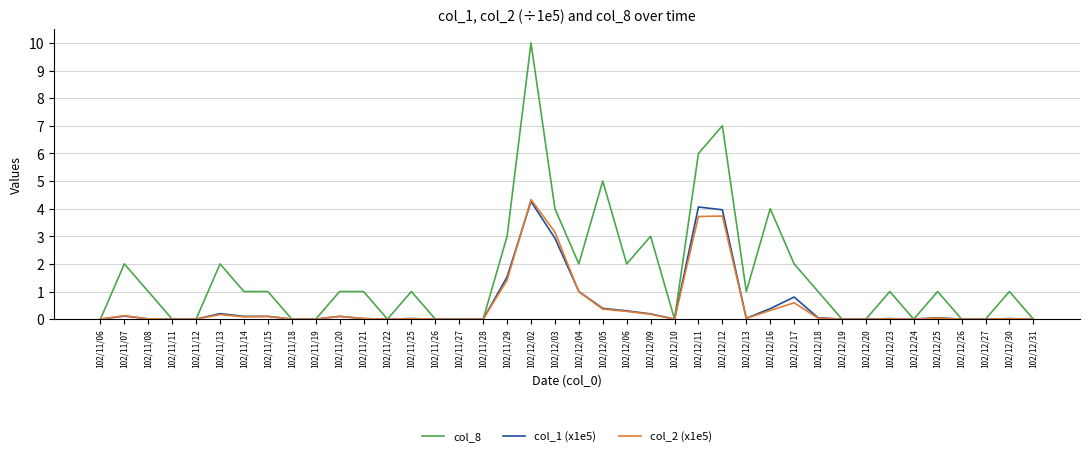

What position from the right is 102/12/24?

6